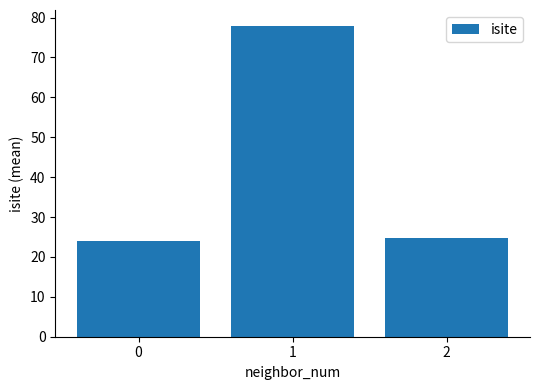

What is the sum of the values at 1 and 2?

102.8